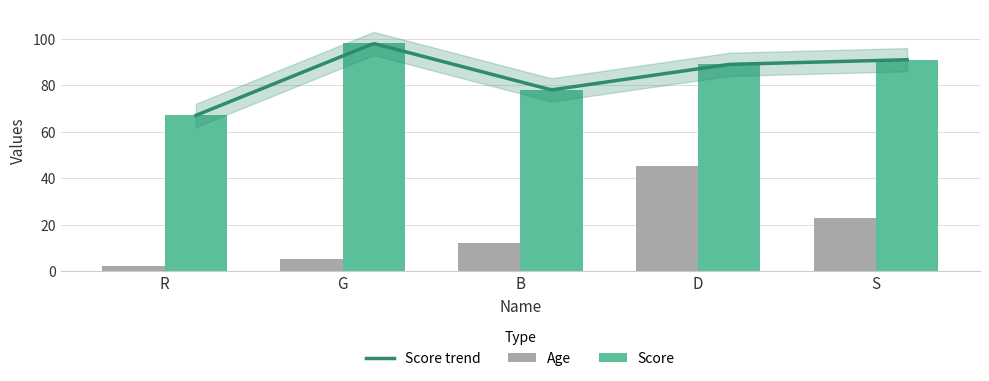

Which category has the lowest value across all series?

R